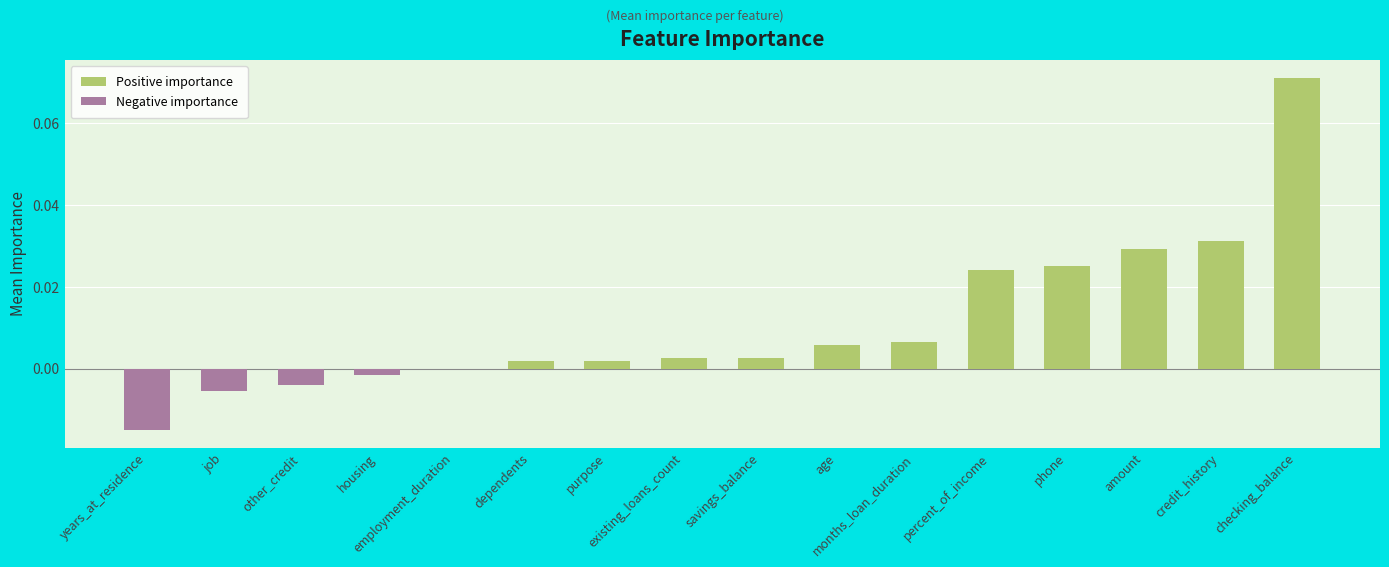

At which category does the chart reach its minimum across all series?

years_at_residence